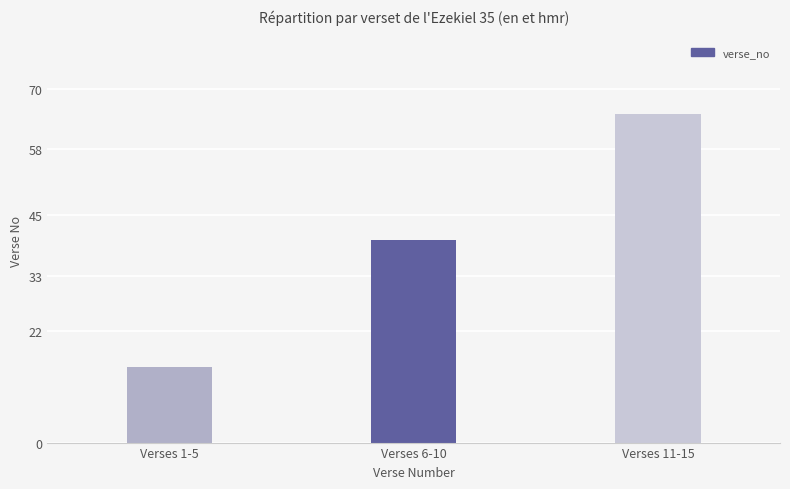

True or false: the data shows 40 at Verses 6-10.

True